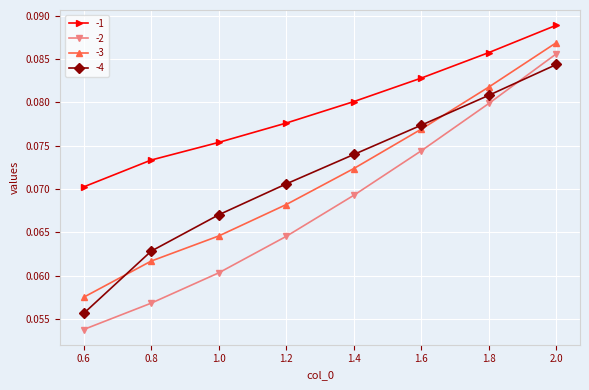

At which category is the sum across all series the highest?

2.0